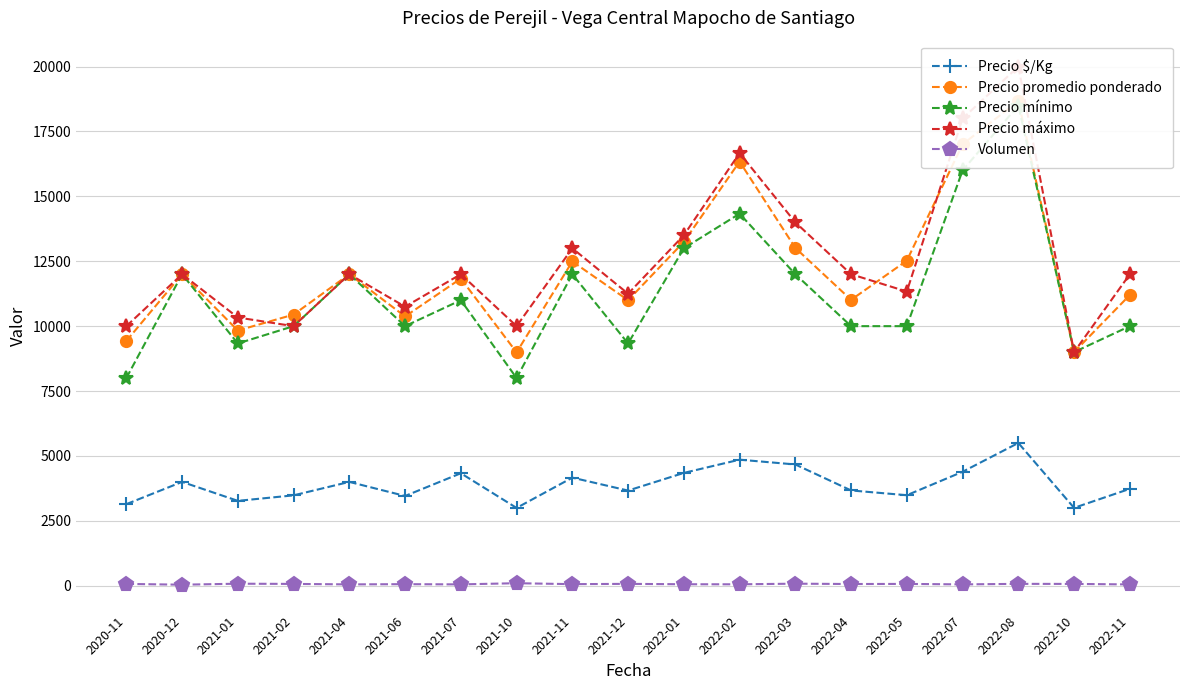

Reading right to left, what are all the values shown in this chart?

Precio $/Kg: 2022-11=3733	2022-10=3000	2022-08=5500	2022-07=4390	2022-05=3487	2022-04=3671	2022-03=4671	2022-02=4856	2022-01=4346	2021-12=3666	2021-11=4164	2021-10=2997	2021-07=4333	2021-06=3458	2021-04=4000	2021-02=3482	2021-01=3270	2020-12=4000	2020-11=3143
Precio promedio ponderado: 2022-11=11200	2022-10=9000	2022-08=18667	2022-07=17006	2022-05=12524	2022-04=11013	2022-03=13013	2022-02=16339	2022-01=13247	2021-12=10999	2021-11=12492	2021-10=8990	2021-07=11833	2021-06=10375	2021-04=12000	2021-02=10445	2021-01=9832	2020-12=12000	2020-11=9429
Precio mínimo: 2022-11=10000	2022-10=9000	2022-08=18500	2022-07=16000	2022-05=10000	2022-04=10000	2022-03=12000	2022-02=14333	2022-01=13000	2021-12=9333	2021-11=12000	2021-10=8000	2021-07=11000	2021-06=10000	2021-04=12000	2021-02=10000	2021-01=9333	2020-12=12000	2020-11=8000
Precio máximo: 2022-11=12000	2022-10=9000	2022-08=20000	2022-07=18000	2022-05=11333	2022-04=12000	2022-03=14000	2022-02=16667	2022-01=13500	2021-12=11250	2021-11=13000	2021-10=10000	2021-07=12000	2021-06=10750	2021-04=12000	2021-02=10000	2021-01=10333	2020-12=12000	2020-11=10000
Volumen: 2022-11=50	2022-10=70	2022-08=72	2022-07=52	2022-05=70	2022-04=66	2022-03=79	2022-02=55	2022-01=57	2021-12=72	2021-11=61	2021-10=97	2021-07=52	2021-06=60	2021-04=52	2021-02=70	2021-01=78	2020-12=40	2020-11=70